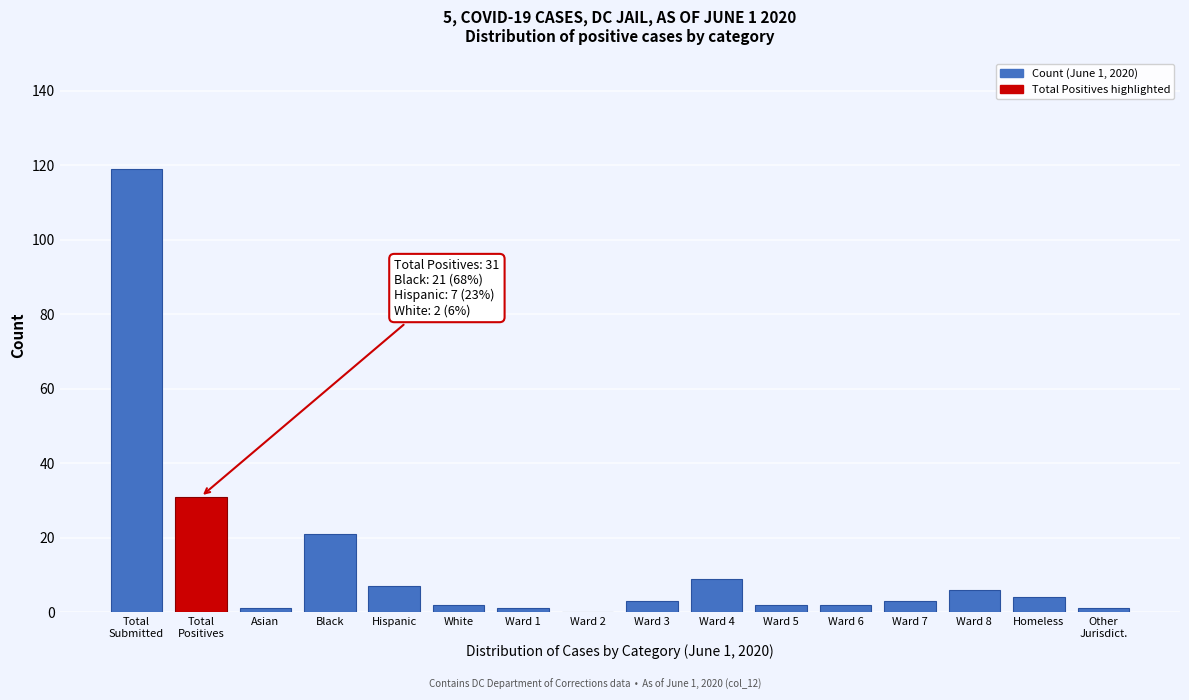

Is it true that the value at Ward 8 is 11?

False